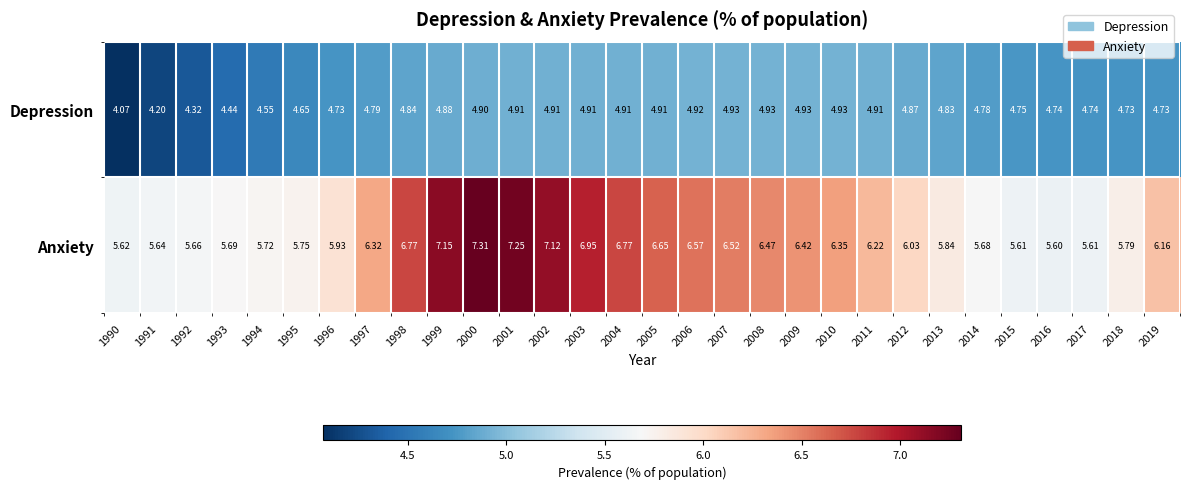

Which series has the largest range (max minus min)?

Anxiety